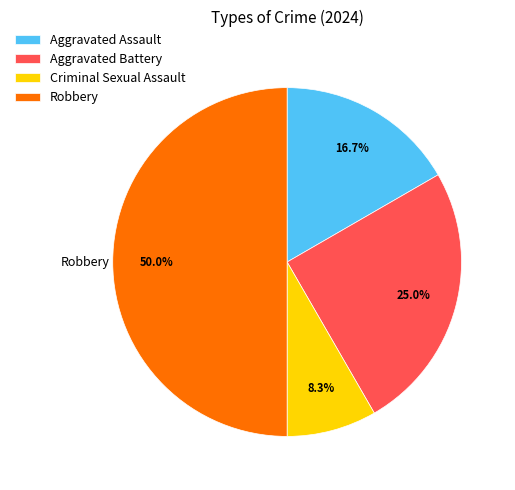

To the nearest percent, what is the difference between the largest and smallest slice percentages?

42%